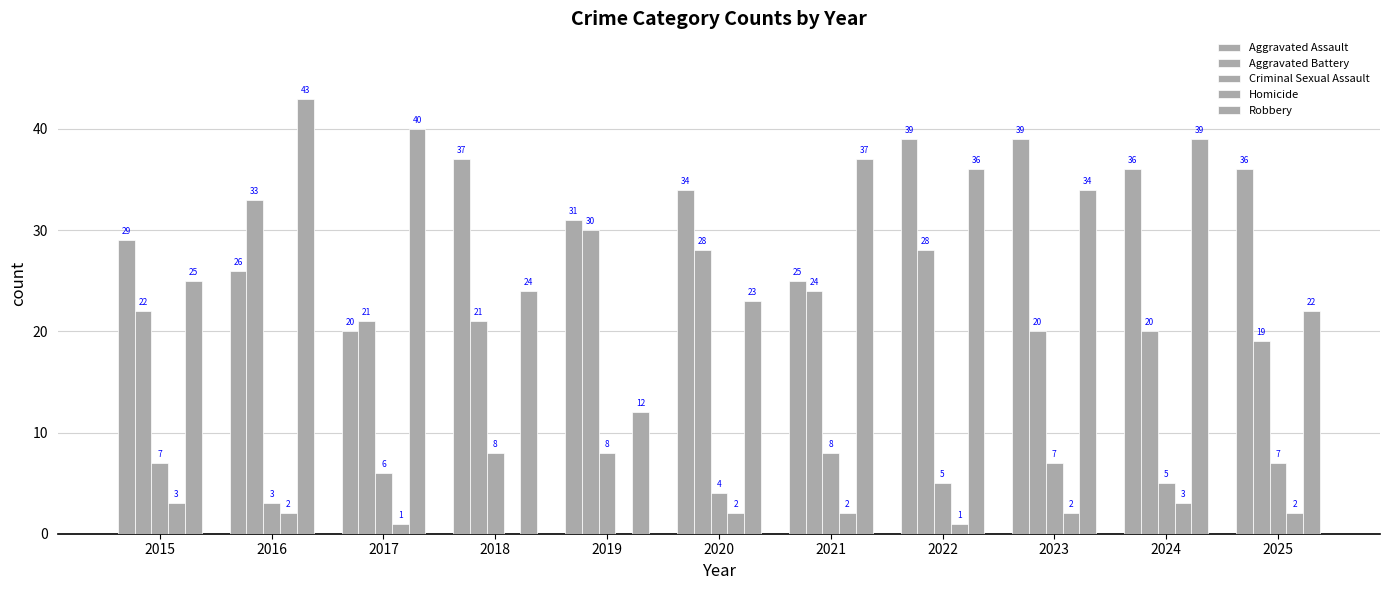

Rank the series by their maximum value, from highest to lowest.

Robbery, Aggravated Assault, Aggravated Battery, Criminal Sexual Assault, Homicide